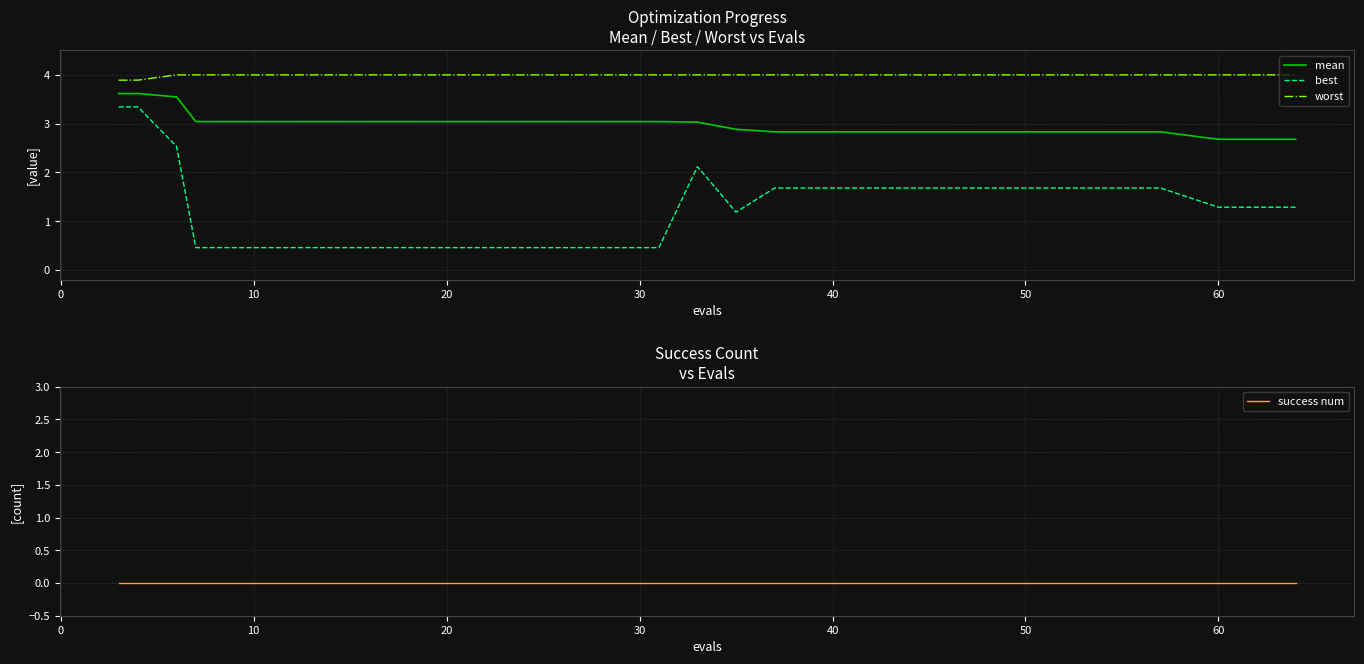

True or false: mean has more than 0 points higher than both neighbors.

False